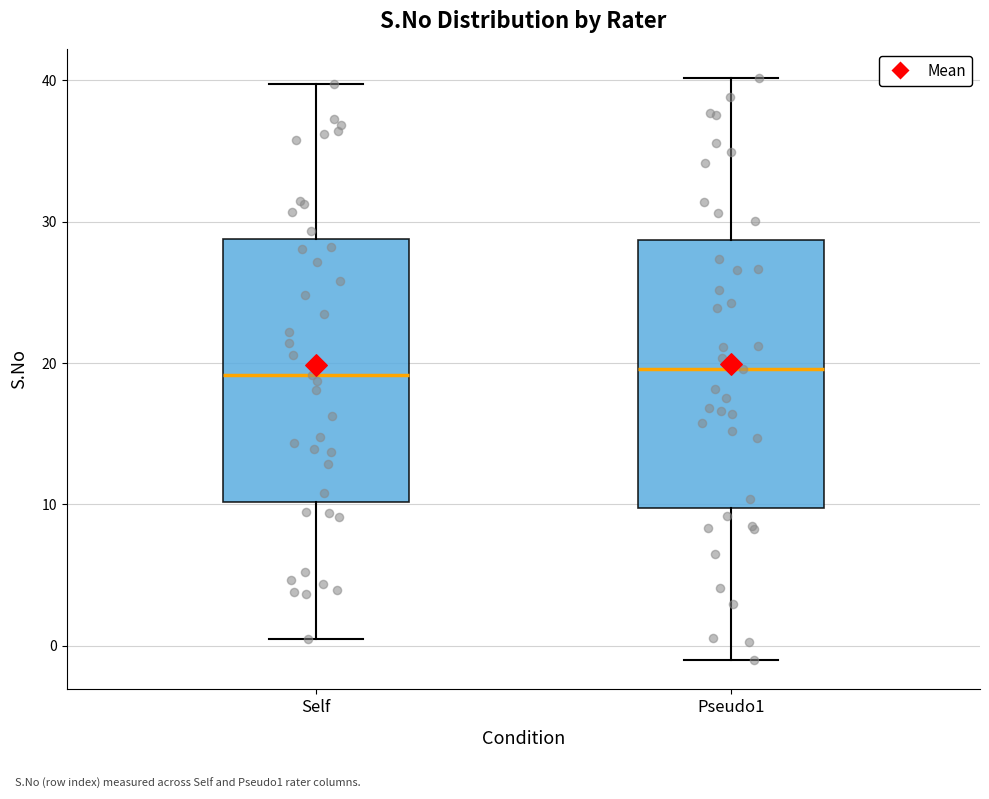

Reading left to right, read every box against the y-axis: the position of its median line, the range the box covers, and the ends of its whiskers. The values are not printed on the chart, so give them approximately, as read against the axis.

Self: median 19, box 10 to 29, whiskers 0 to 40
Pseudo1: median 20, box 10 to 29, whiskers -1 to 40